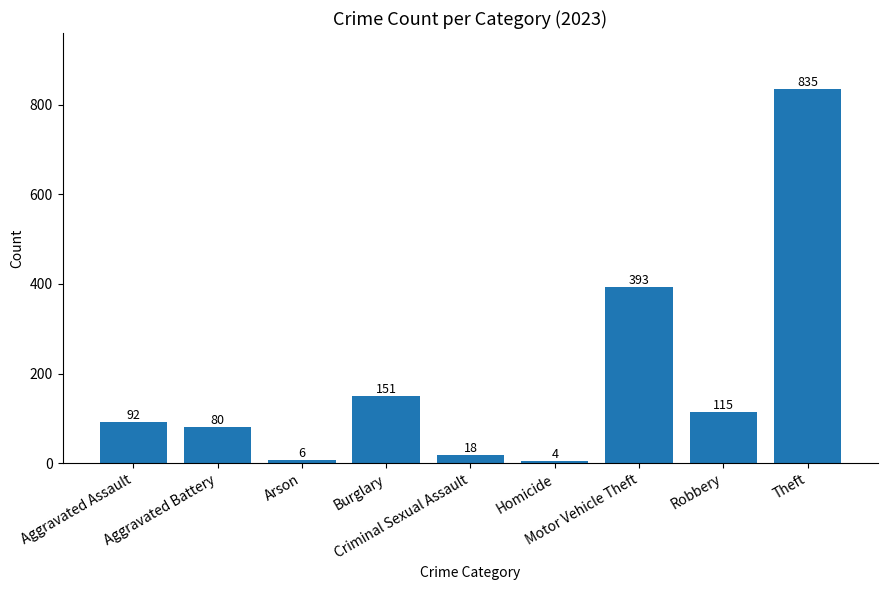

What is the value of the 8th bar from the left?

115